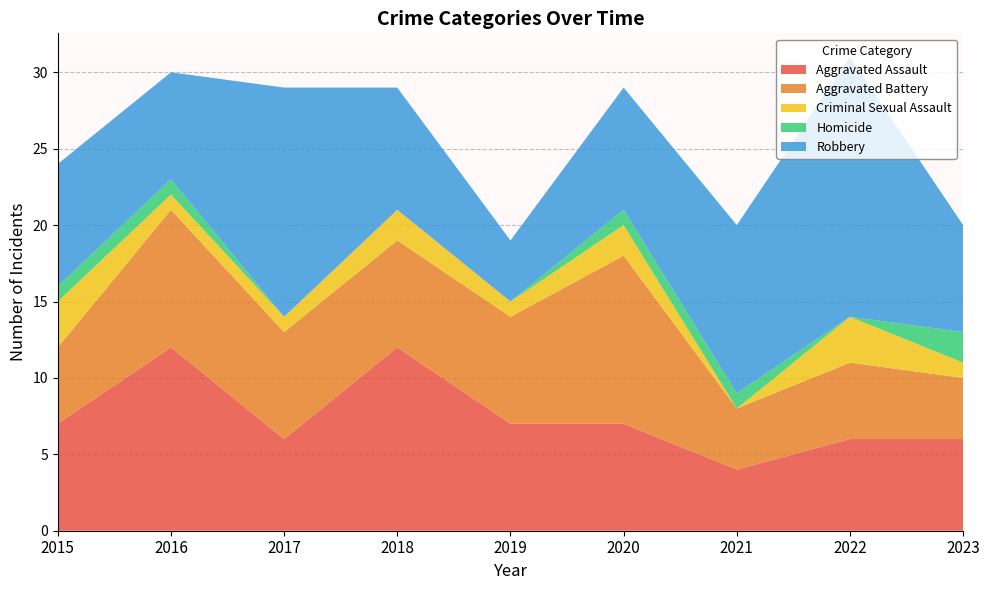

Reading right to left, list all the values displayed in this chart.

Aggravated Assault: 6	6	4	7	7	12	6	12	7
Aggravated Battery: 4	5	4	11	7	7	7	9	5
Criminal Sexual Assault: 1	3	0	2	1	2	1	1	3
Homicide: 2	0	1	1	0	0	0	1	1
Robbery: 7	17	11	8	4	8	15	7	8